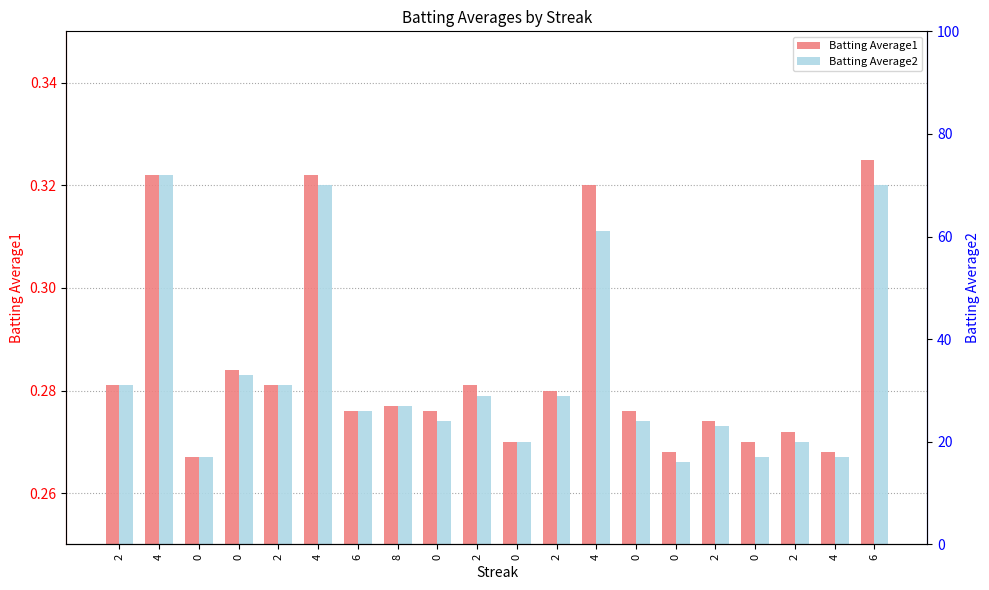

Which series has the largest total across all categories?

Batting Average1